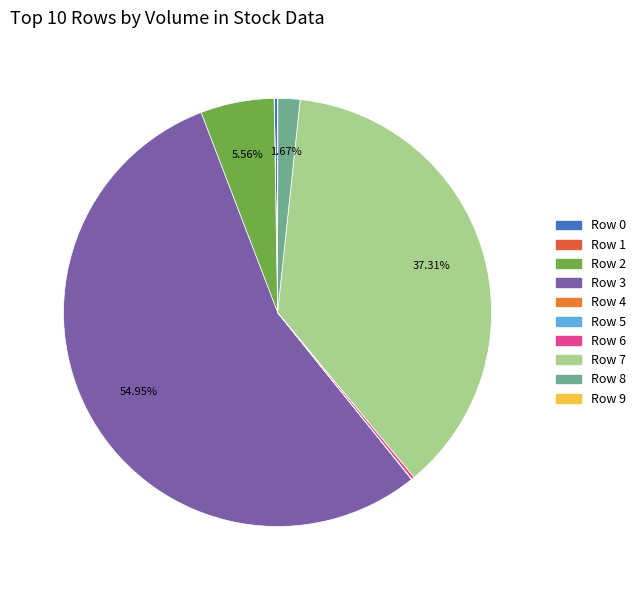

Which category has the biggest portion of the pie?

Row 3